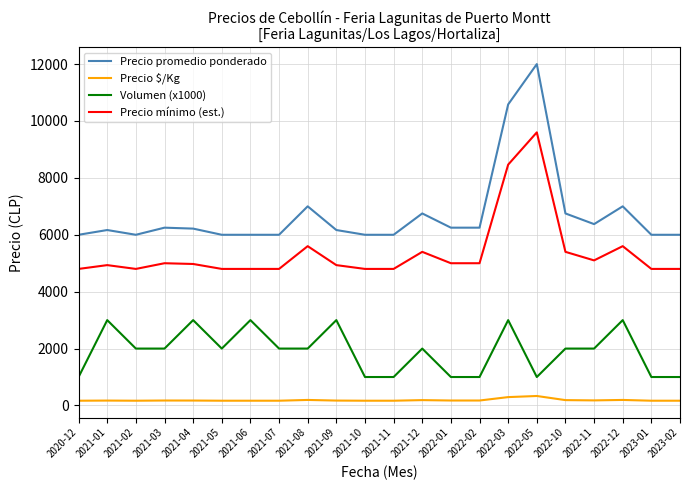

What is the greatest value displayed?

12000.0